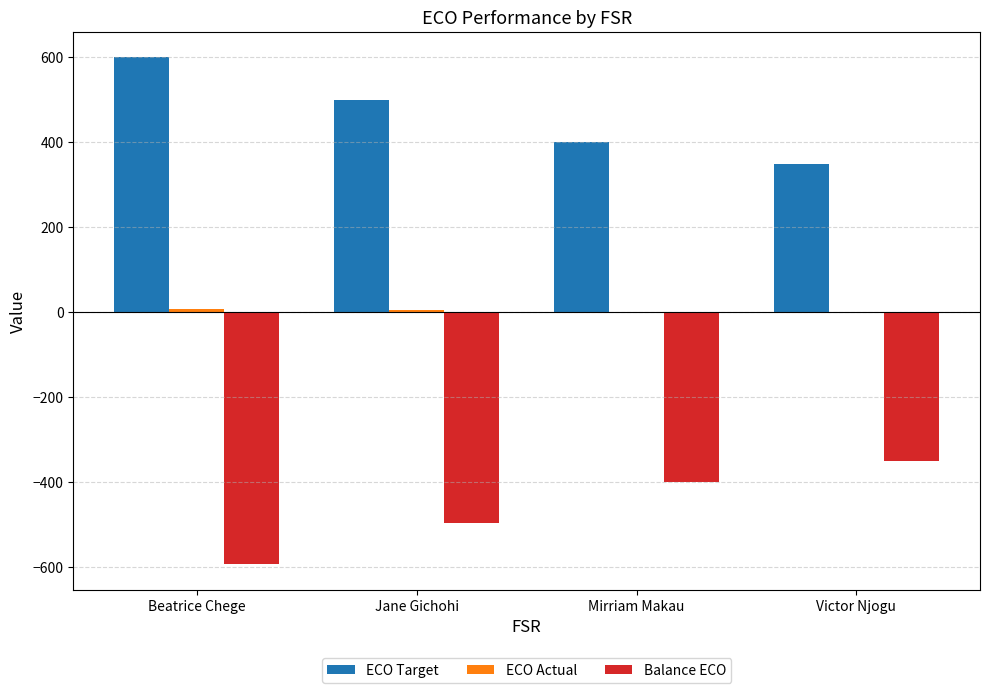

Are the bars horizontal?

No